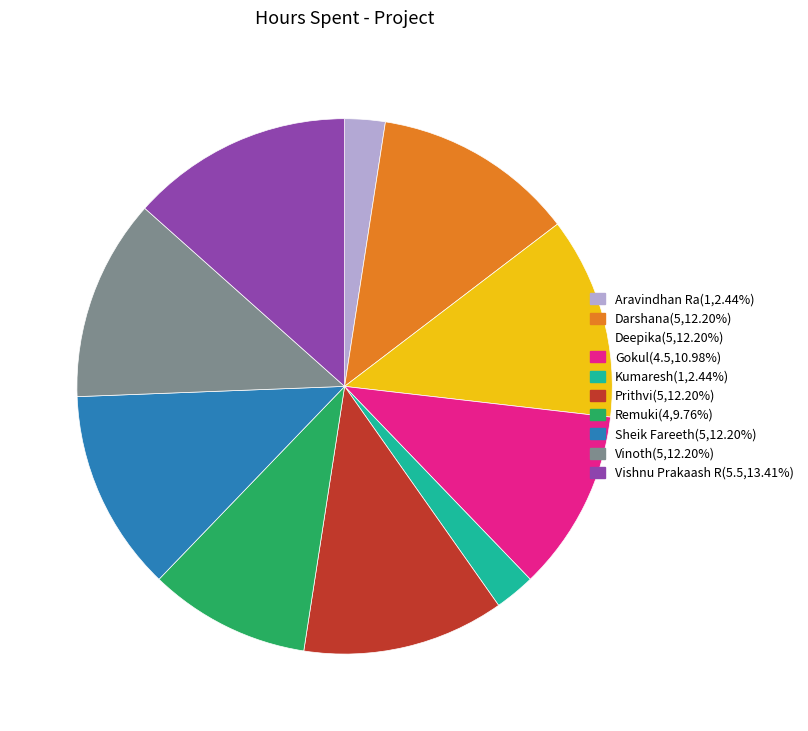

Which slice is the largest?

Vishnu Prakaash R